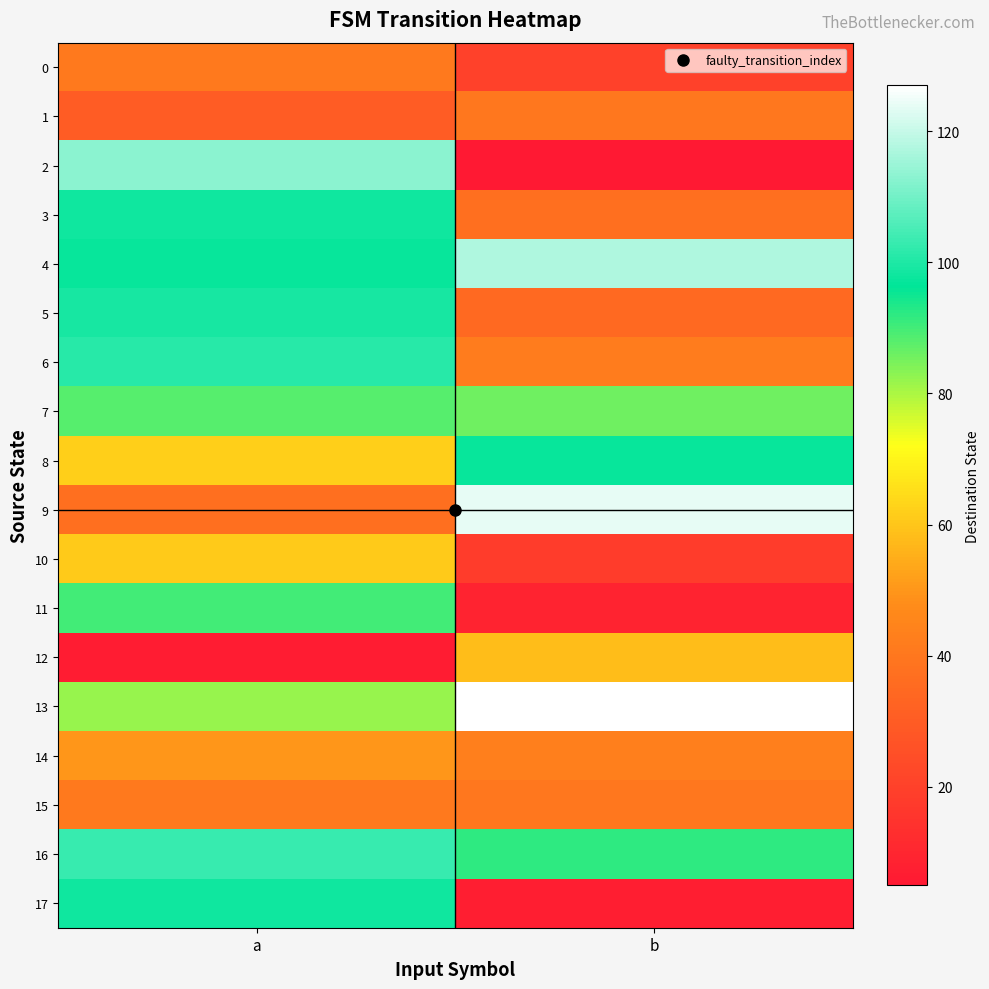

Reading right to left, transcribe all the data shown in this chart.

0: b=20	a=41
1: b=40	a=30
2: b=5	a=113
3: b=37	a=98
4: b=117	a=97
5: b=35	a=99
6: b=42	a=101
7: b=86	a=88
8: b=97	a=62
9: b=124	a=37
10: b=18	a=61
11: b=9	a=90
12: b=58	a=6
13: b=127	a=82
14: b=43	a=50
15: b=40	a=41
16: b=92	a=103
17: b=7	a=98